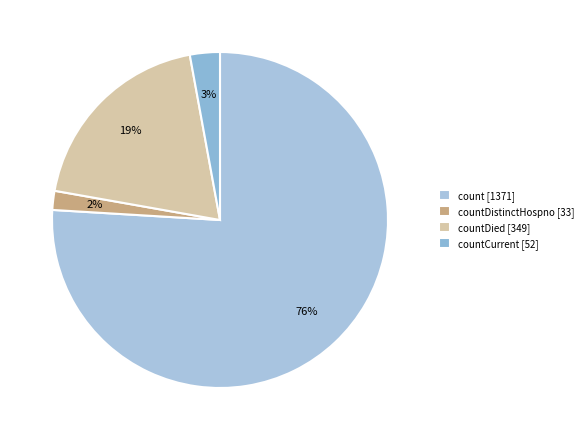

Rank the categories by value from highest to lowest.

count [1371], countDied [349], countCurrent [52], countDistinctHospno [33]